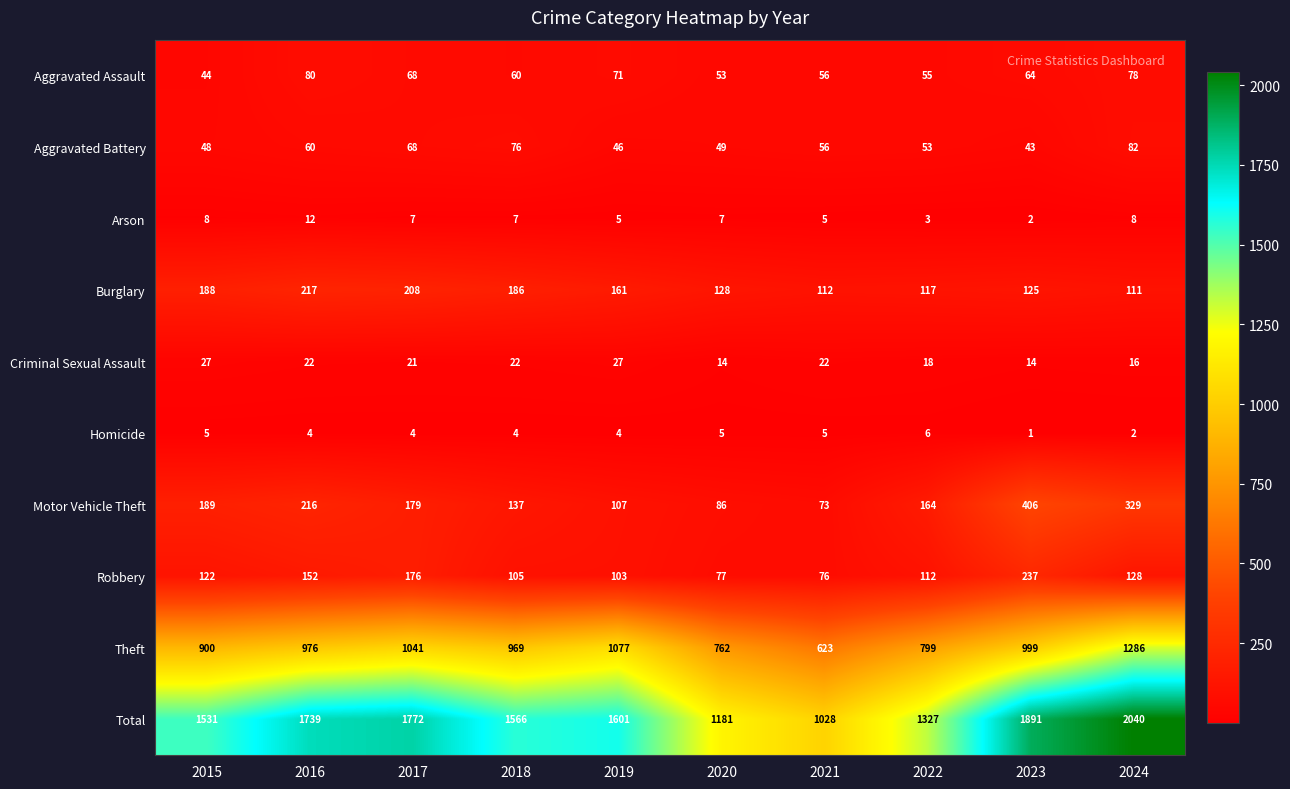

At how many categories does at least one series exceed 728?

10